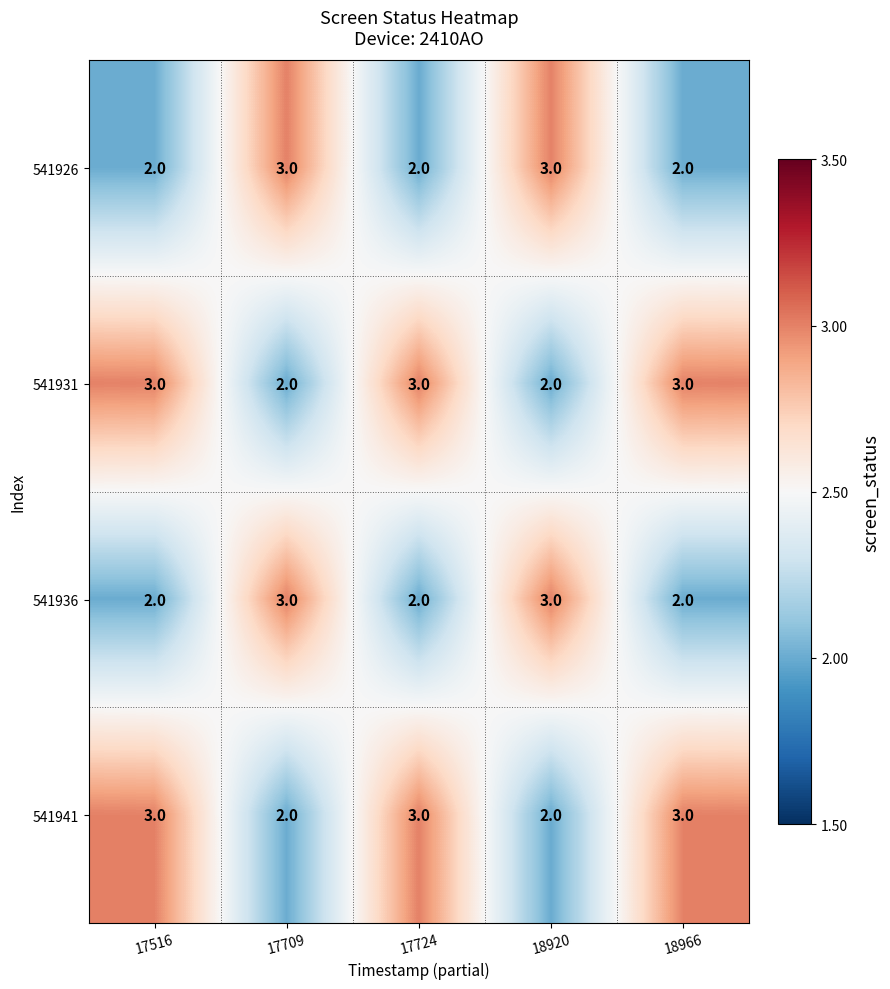

What is the total value across all series at 17709?

10